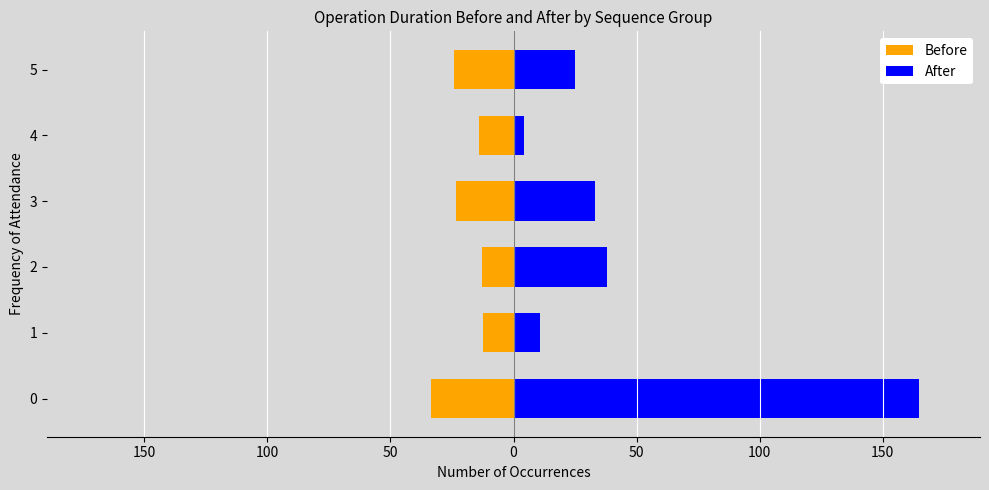

List the series in order of their overall mean, highest first.

After, Before